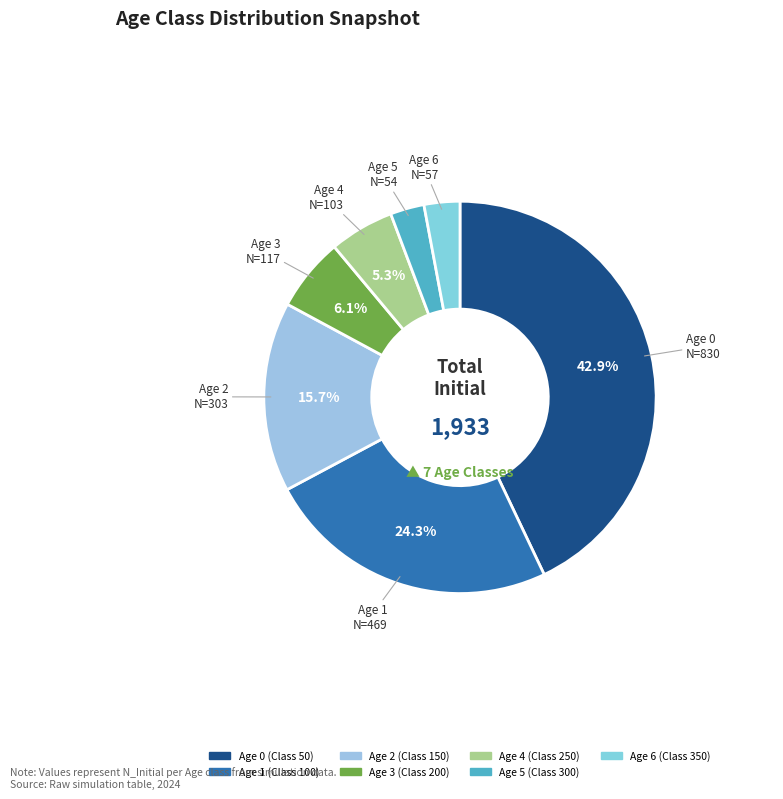

What percentage is NOT represented by Age 4?

94.7%